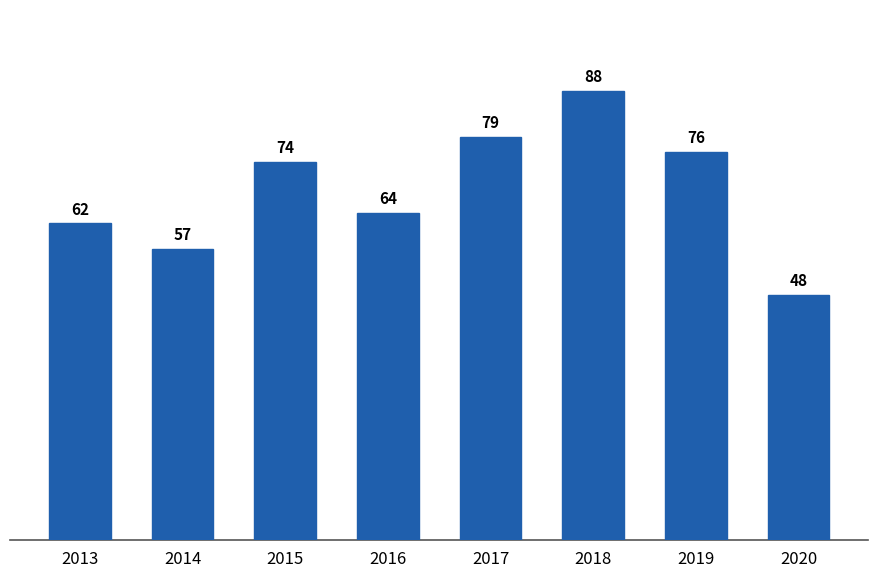

What is the ratio of the value at 2014 to the value at 2020?

1.2